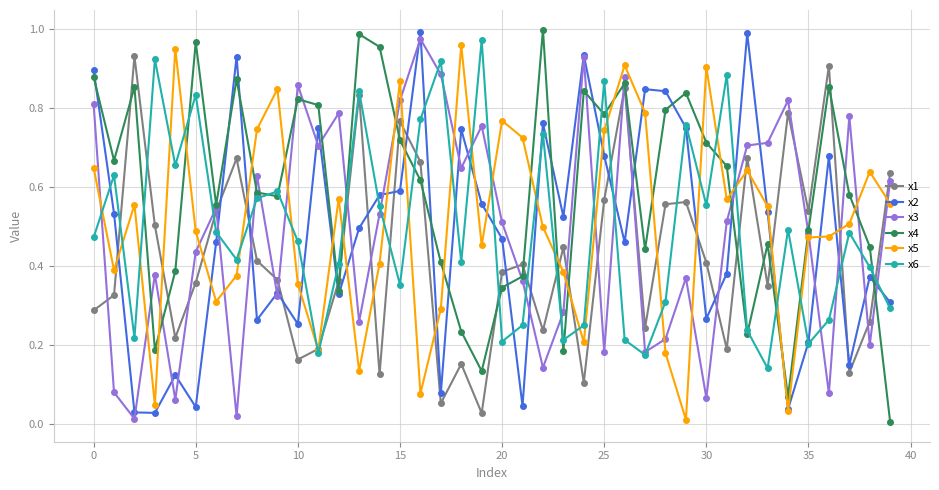

How many lines are shown in the chart?

6